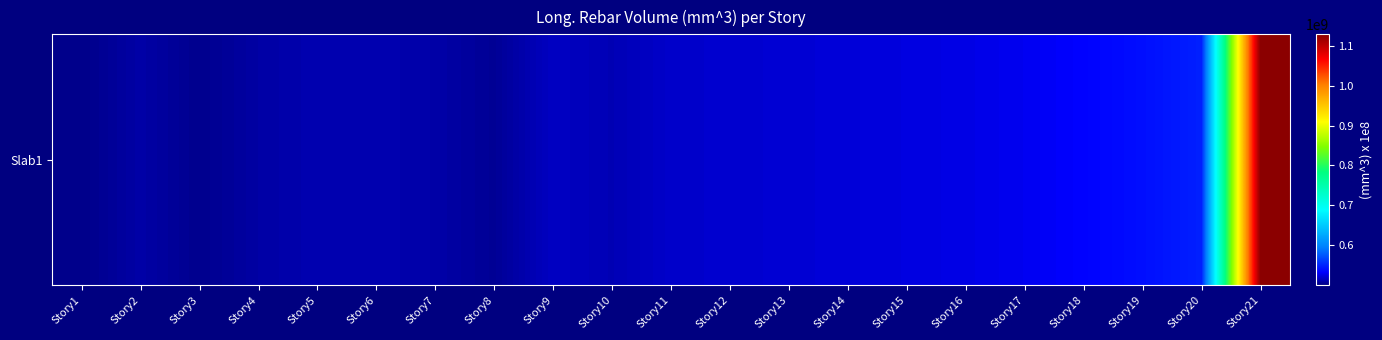

Reading left to right, transcribe all the data shown in this chart.

Story1=501256000.0	Story2=509284571.4	Story3=502582857.1	Story4=508672000.0	Story5=511924571.4	Story6=512011428.6	Story7=509622857.1	Story8=504481142.9	Story9=517053714.3	Story10=513270857.1	Story11=518920000.0	Story12=520162285.7	Story13=521362285.7	Story14=522925714.3	Story15=524686857.1	Story16=526477714.3	Story17=529516571.4	Story18=533864000.0	Story19=539865142.9	Story20=548524571.4	Story21=1128114285.7